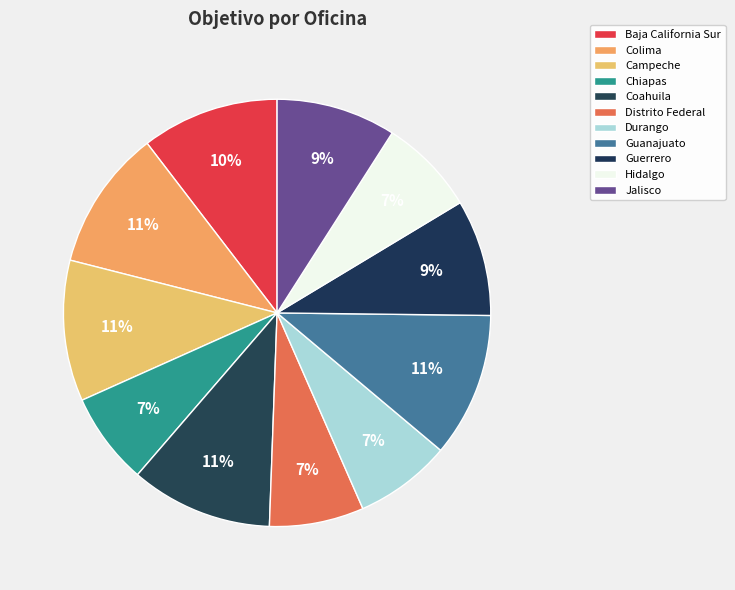

Rank the categories by value from lowest to highest.

Chiapas, Distrito Federal, Durango, Hidalgo, Guerrero, Jalisco, Baja California Sur, Colima, Campeche, Coahuila, Guanajuato